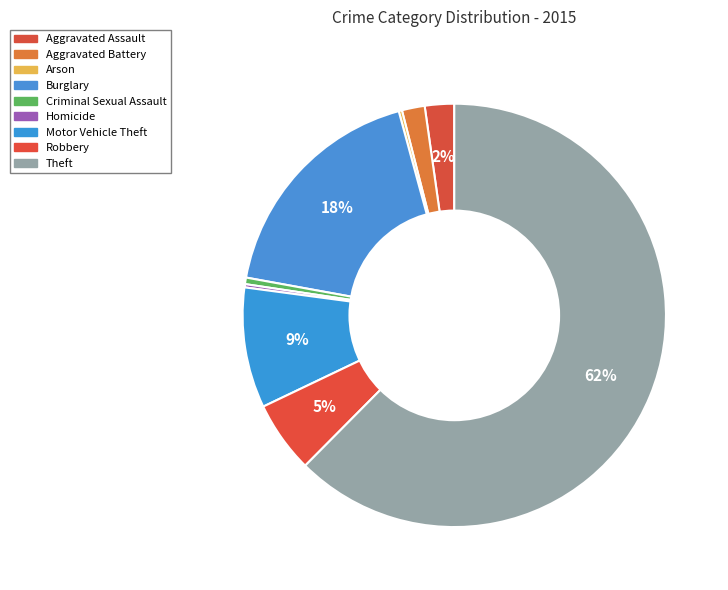

Which category has the smallest portion of the pie?

Arson